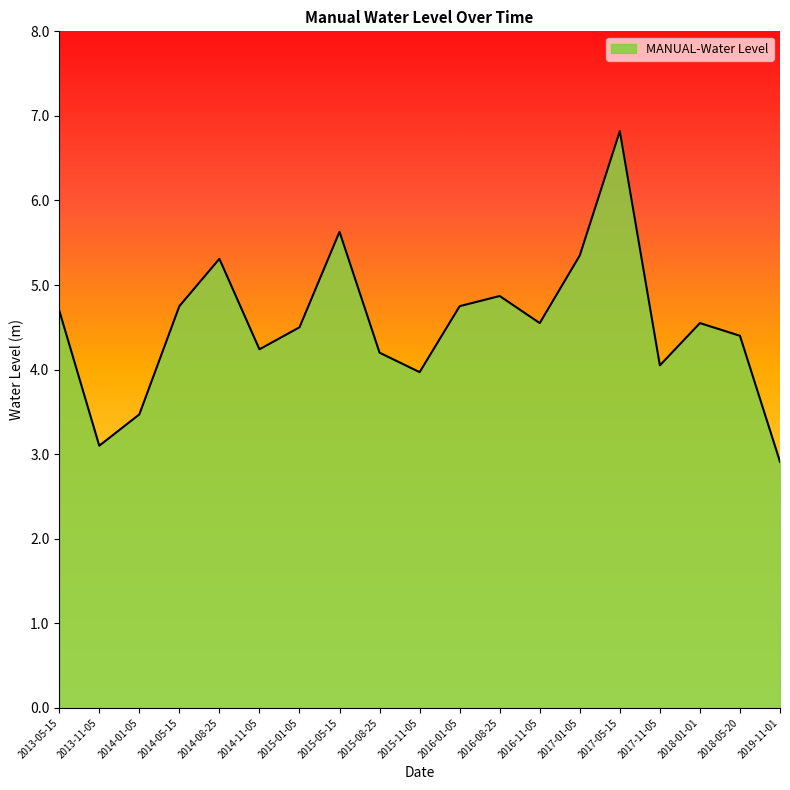

What is the approximate value at 2015-11-05?

4.0